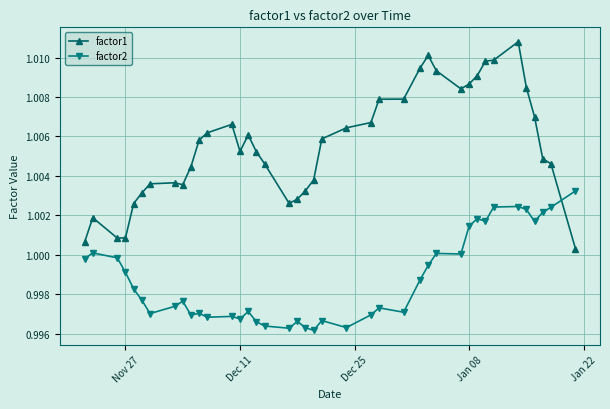

Which series has the largest total across all categories?

factor1